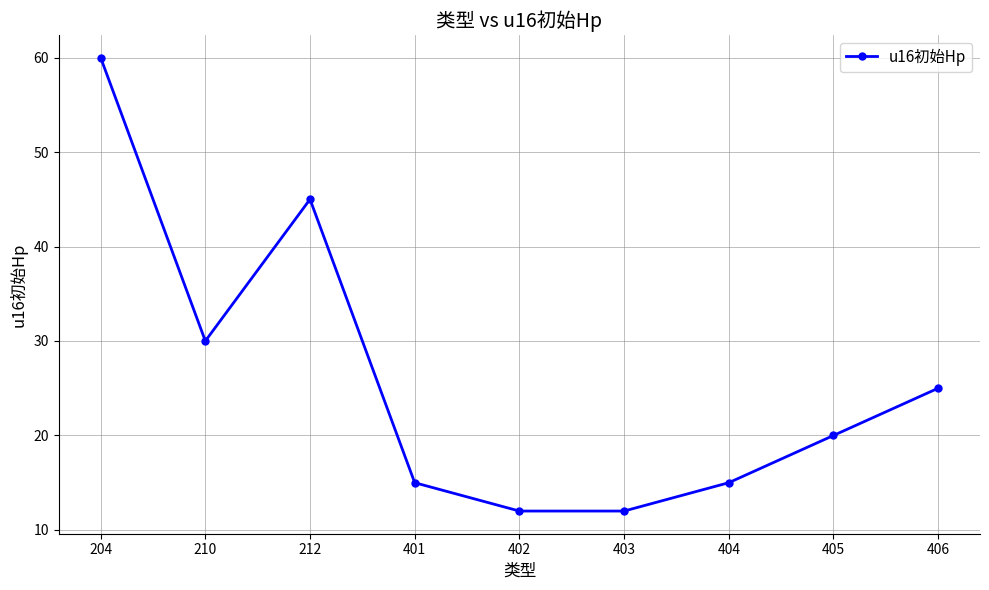

Is it true that the value at 404 is 8?

False